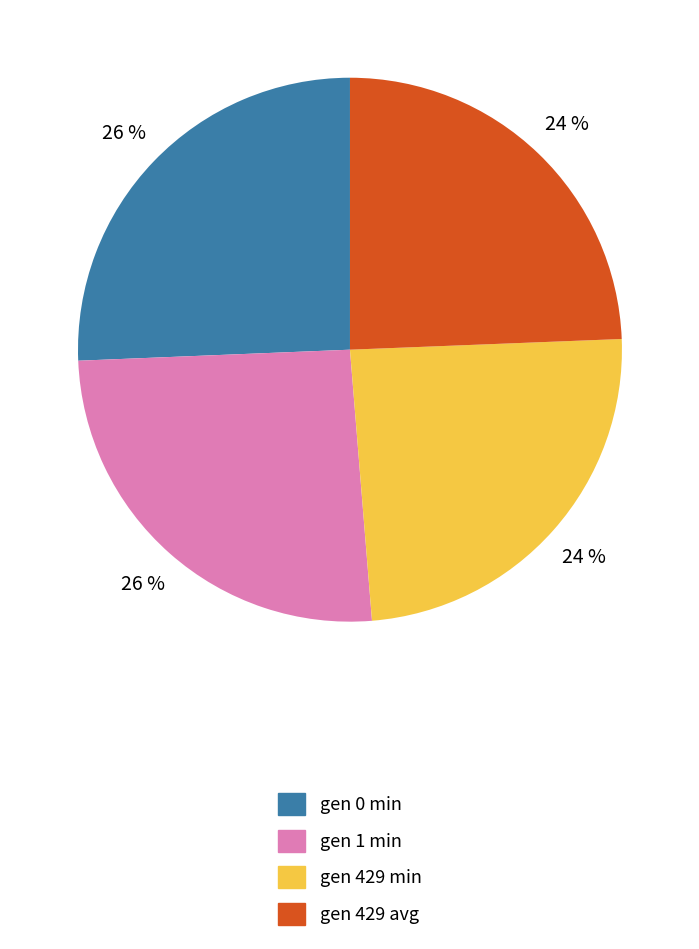

The gen 429 min slice represents 24% of the pie. True or false?

True